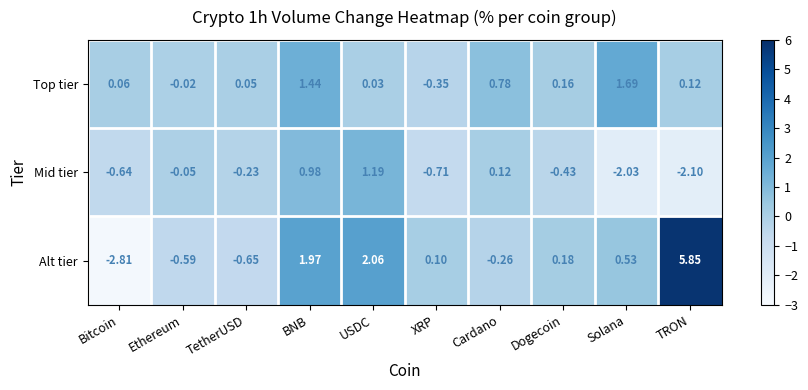

List the series in order of their peak value, lowest first.

Mid tier, Top tier, Alt tier